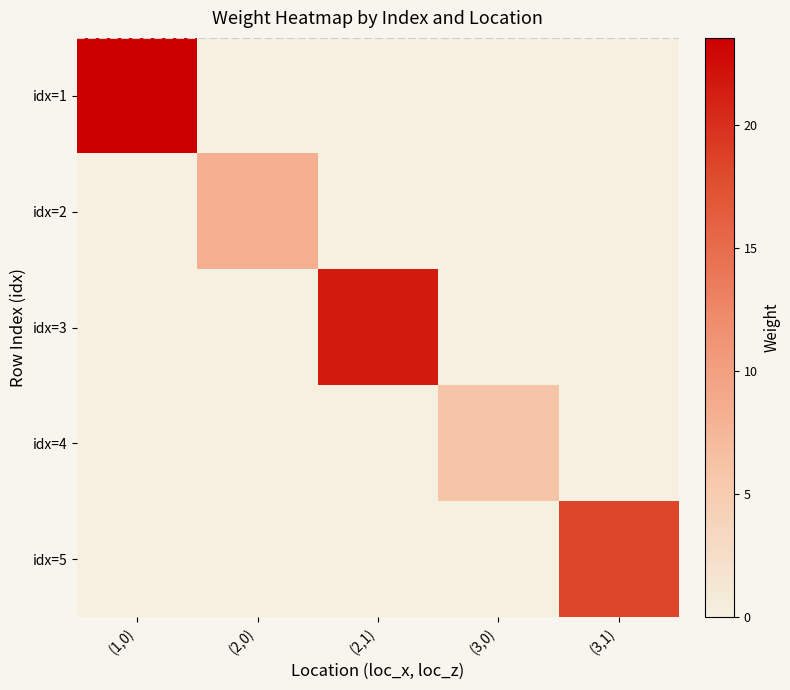

What is the difference between the highest and lowest values at (1,0)?

23.5